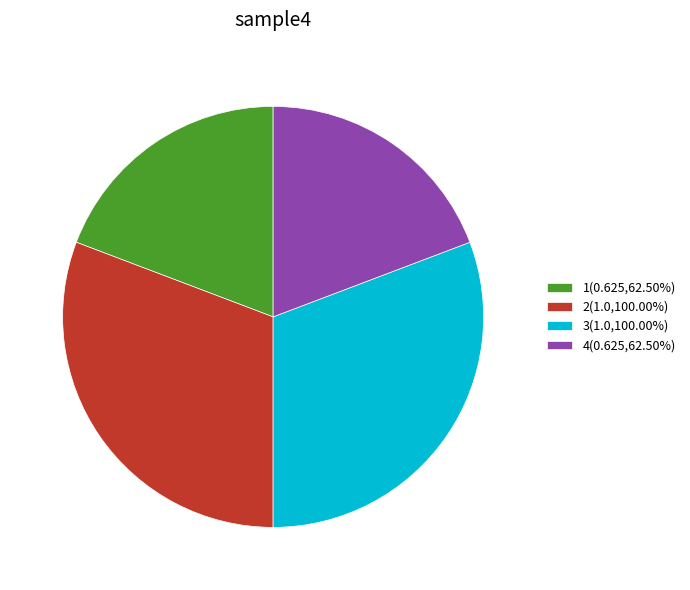

Is 2(1.0,100.00%) the majority of the pie?

No